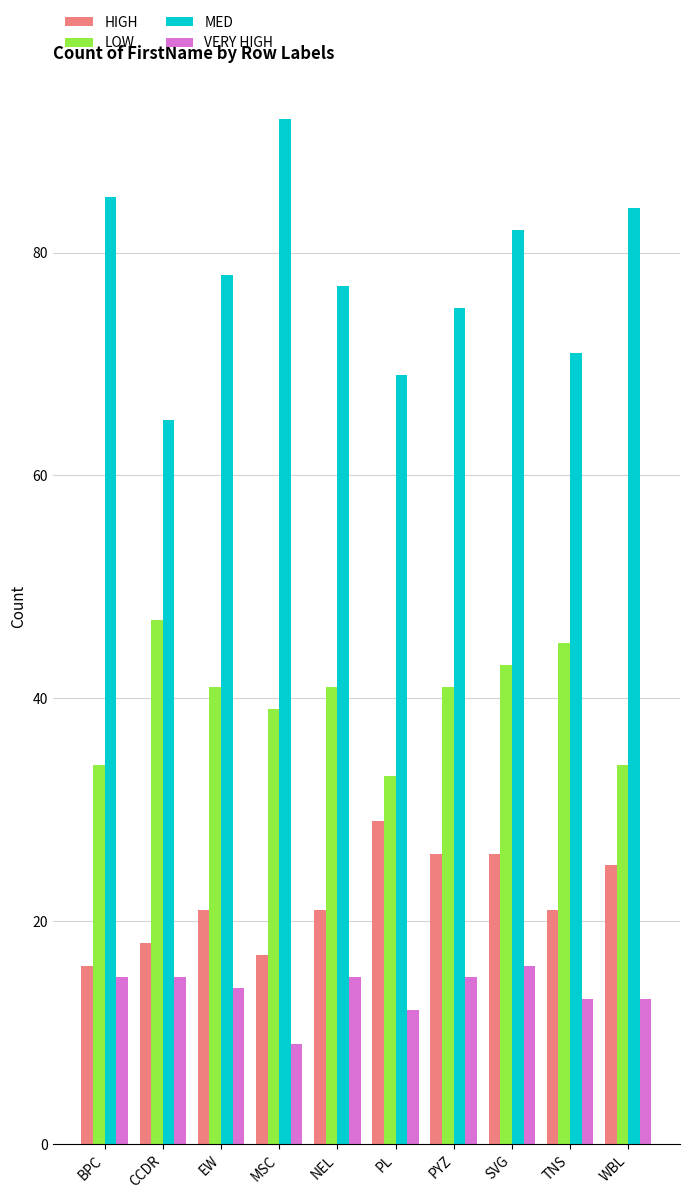

What is the lowest value of the HIGH series?

16